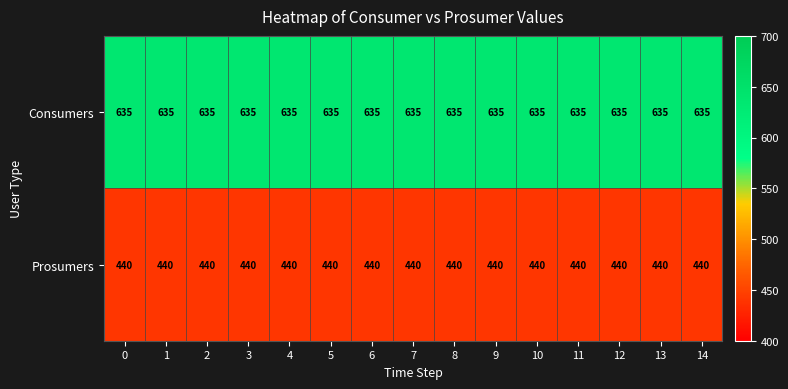

Rank the series at 2 from lowest to highest value.

Prosumers, Consumers